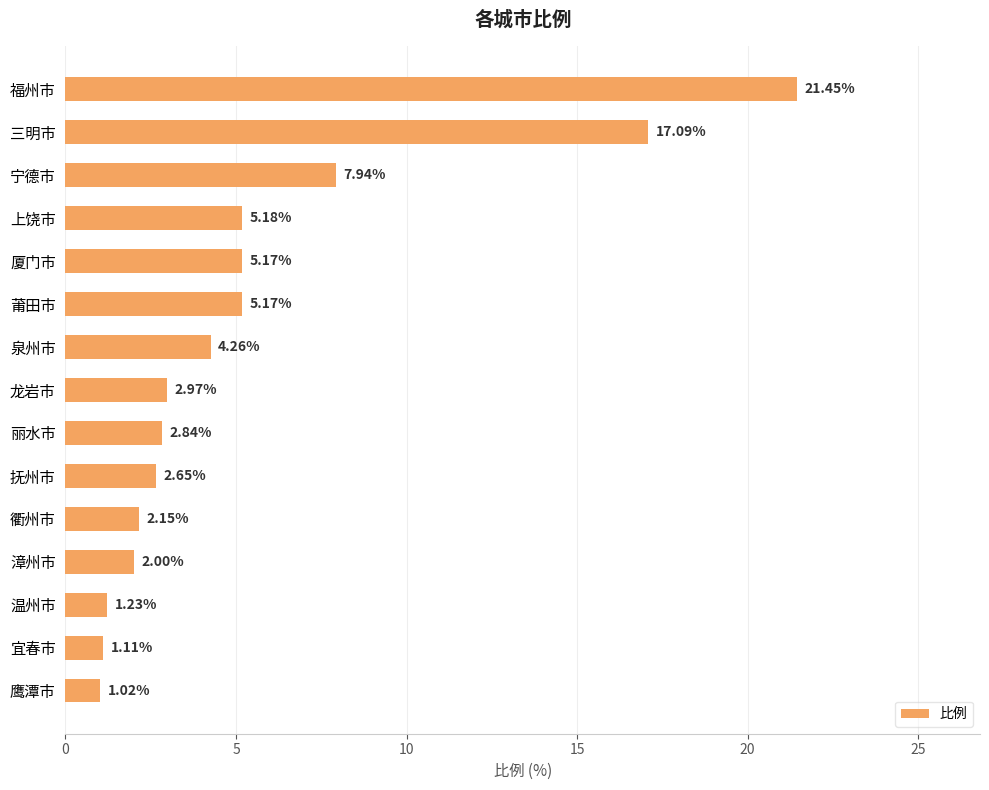

What is the difference between the maximum and minimum values?

20.4